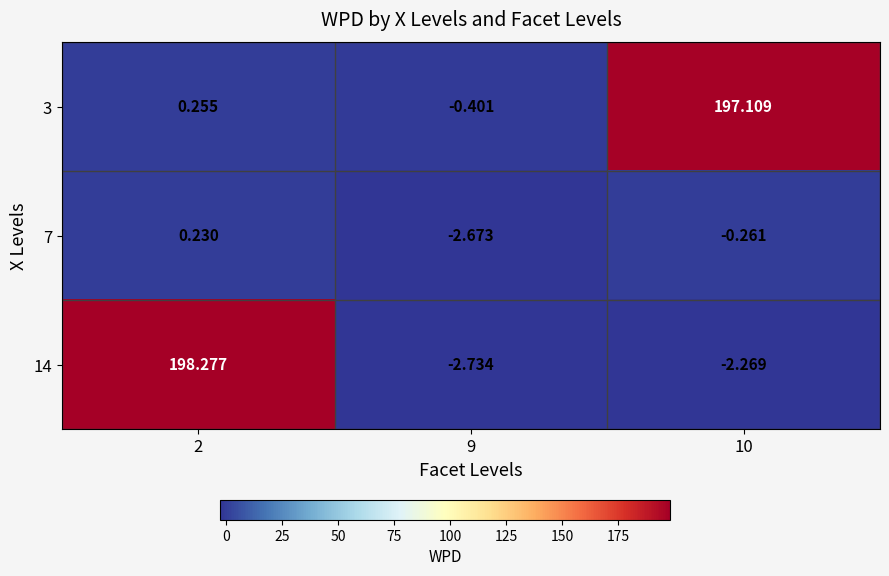

Is the value of 3 at 10 greater than the value of 7 at 9?

Yes